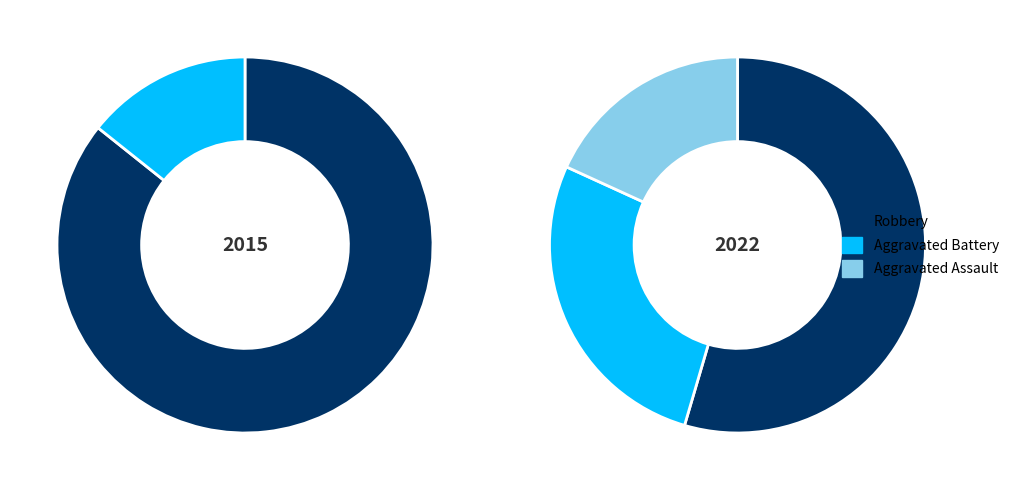

Which category has the biggest portion of the pie?

Robbery